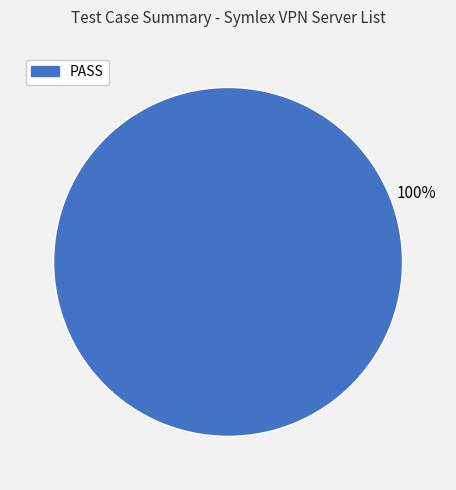

Does any single category account for the majority?

Yes